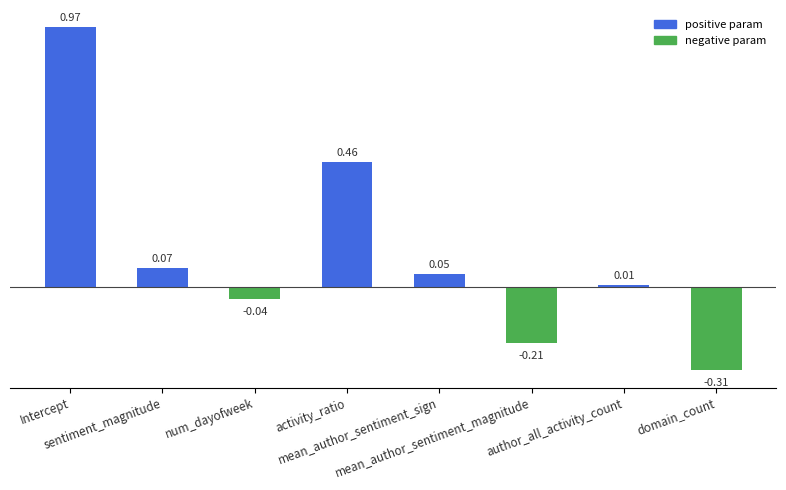

What is the difference between the maximum and minimum values?

1.3